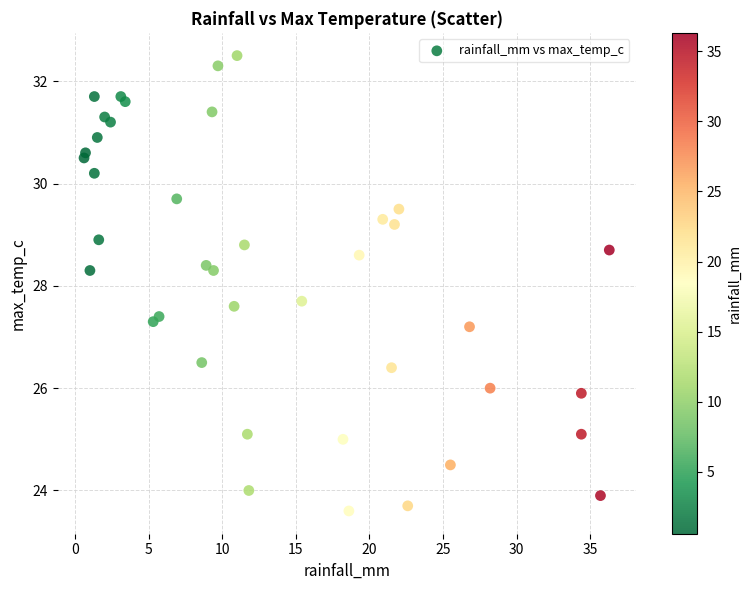

What is the range of X values (max minus min)?

35.7